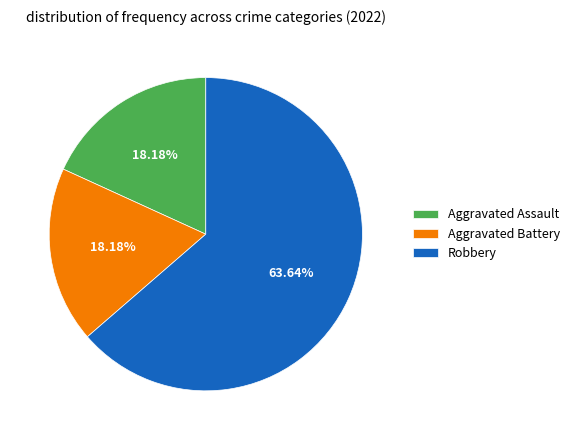

Do Aggravated Battery and Robbery together represent more than half of the pie?

Yes